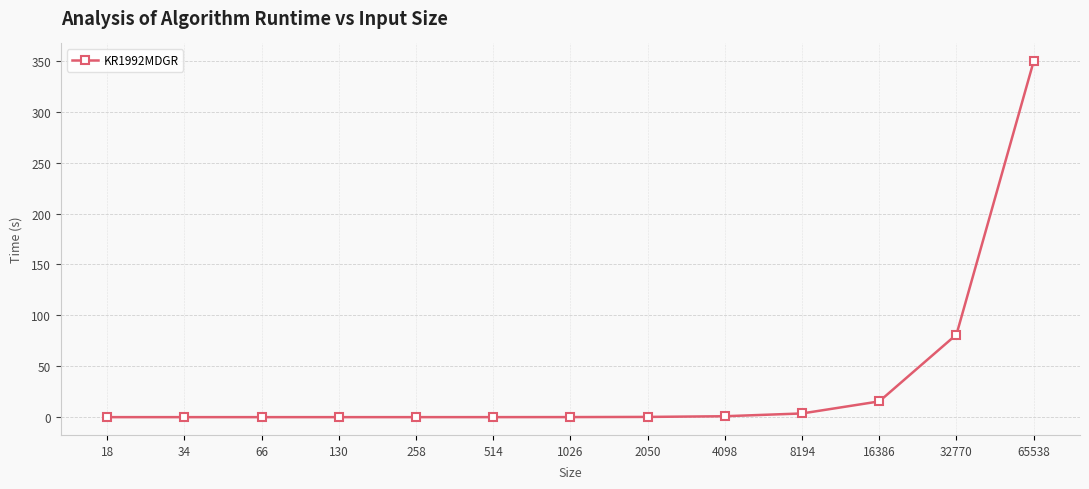

At which category does the chart reach its peak across all series?

65538